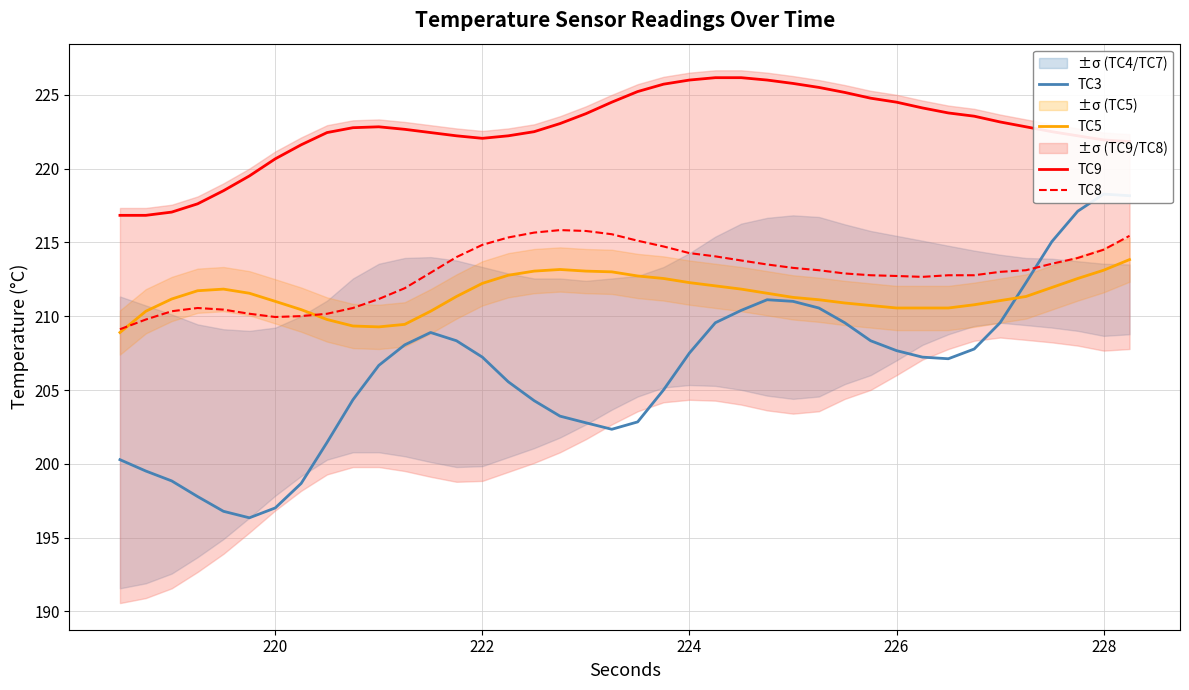

True or false: TC5 and TC9 cross at least once.

False